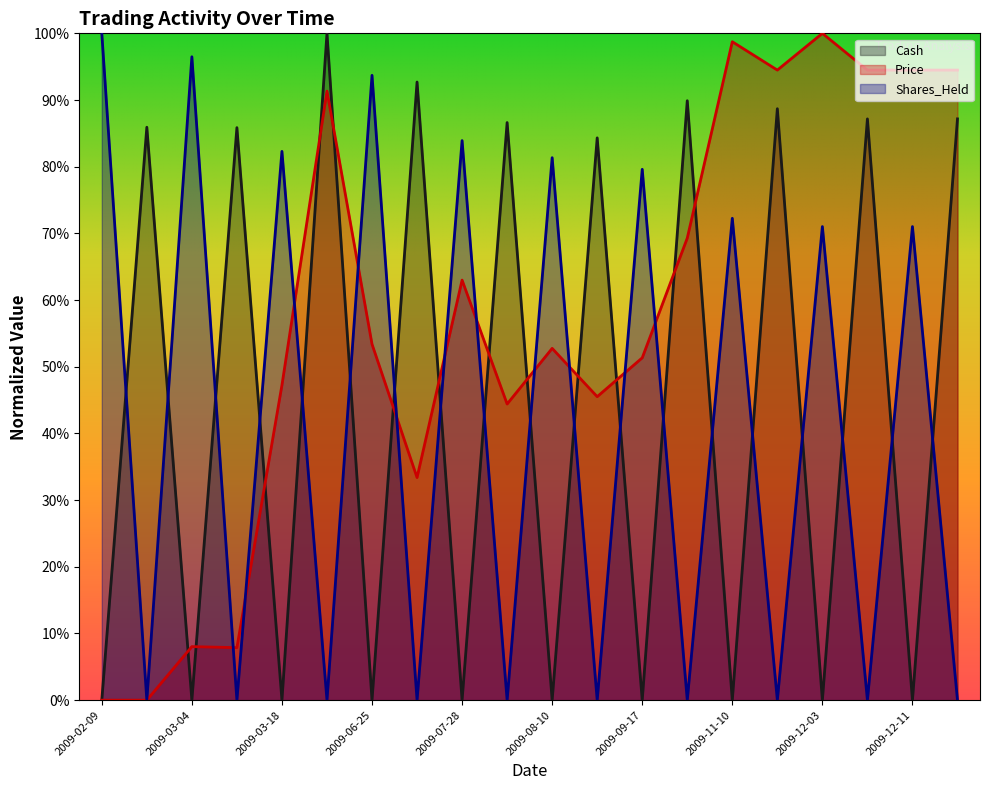

At which category is the sum across all series the highest?

2009-04-15